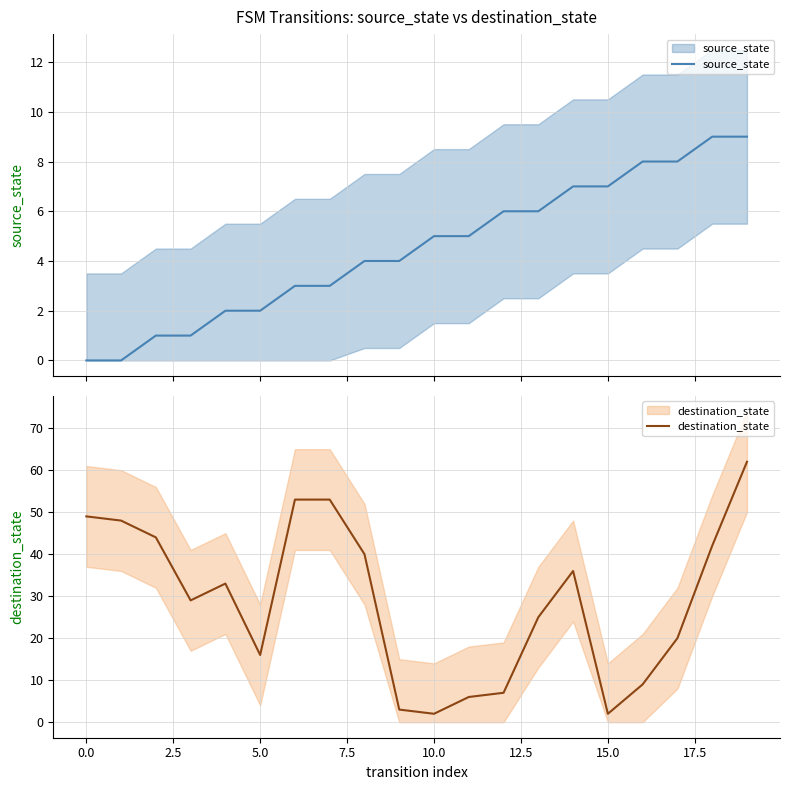

At how many categories does at least one series exceed 12?

14